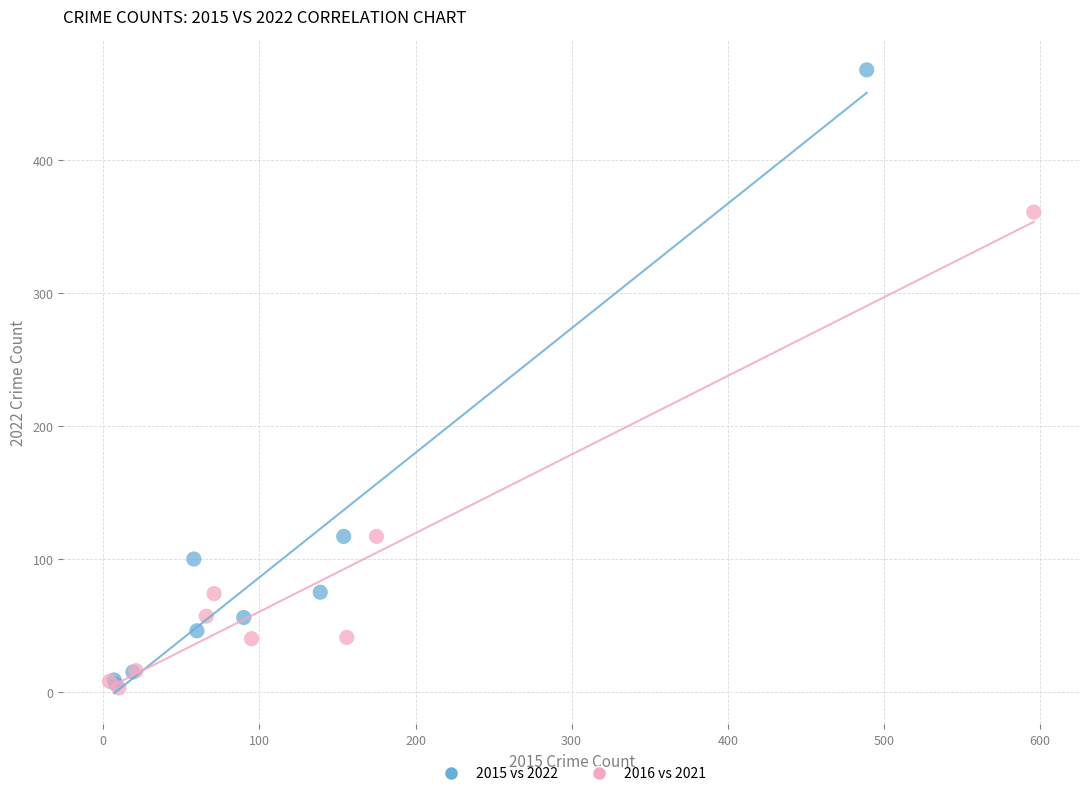

Which series reaches the maximum Y coordinate?

2015 vs 2022